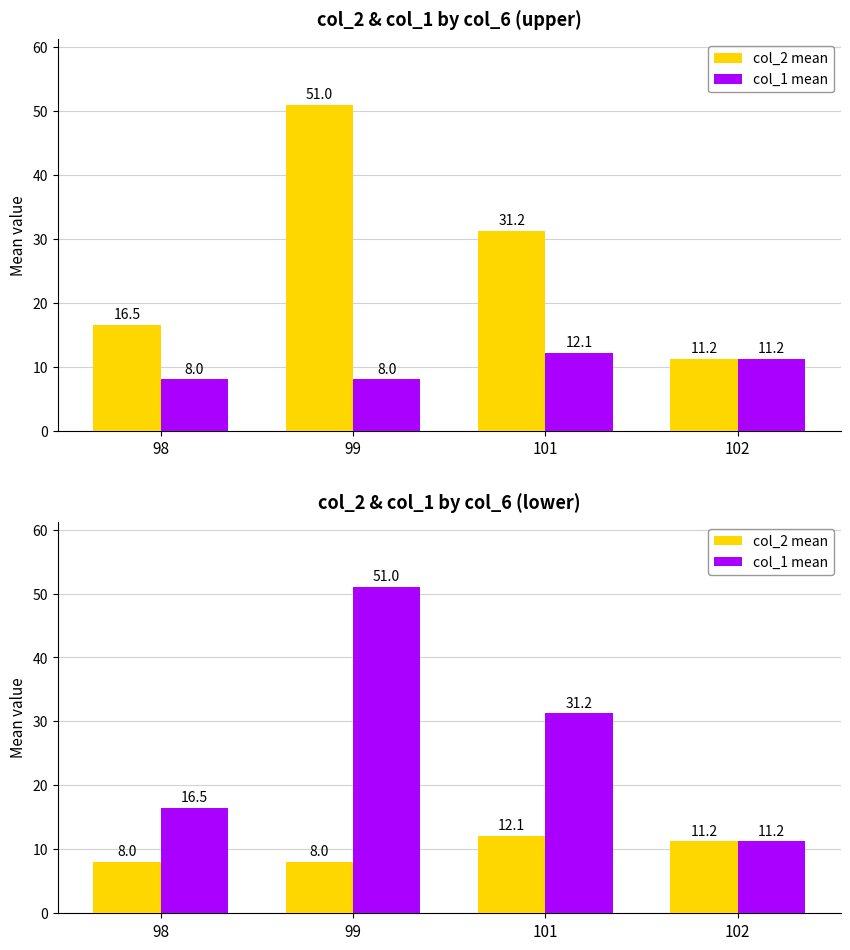

Which series has the largest total across all categories?

col_1 mean